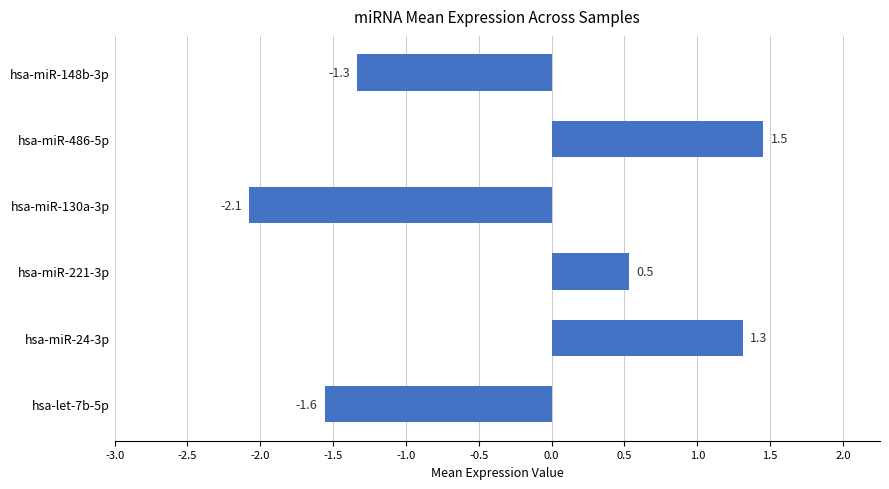

How many series are shown in this chart?

1